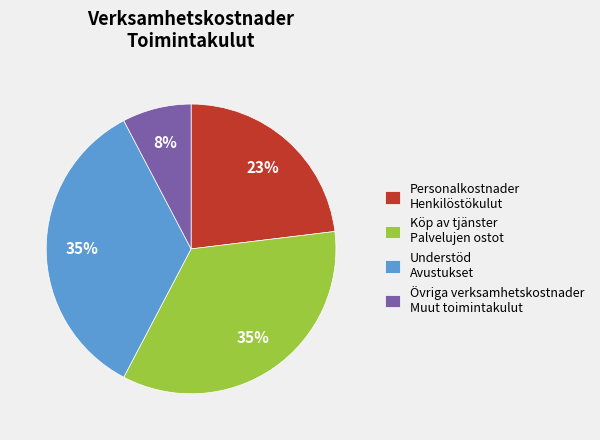

True or false: Köp av tjänster Palvelujen ostot accounts for 48% of the total.

False